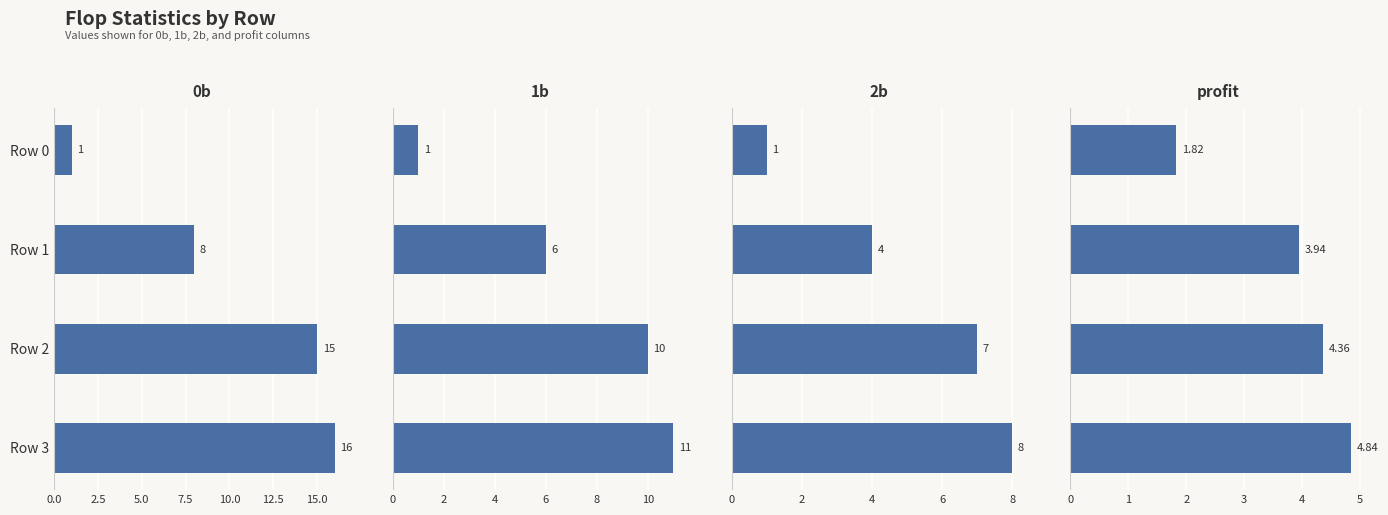

How many bars are there in each group?

4